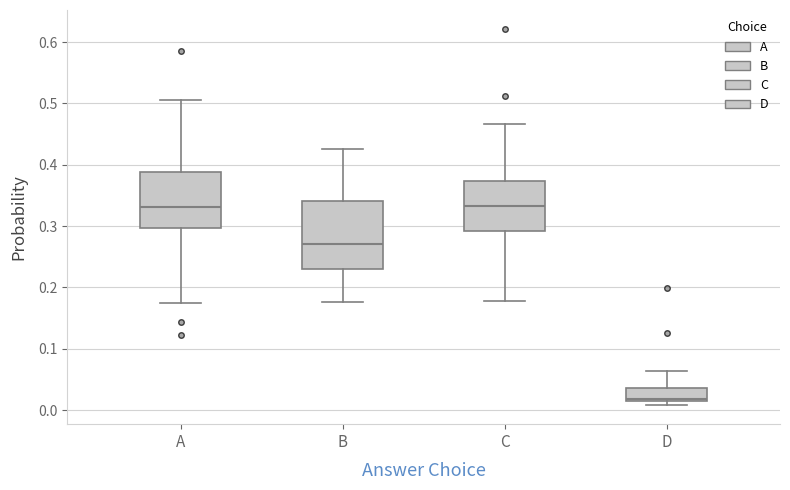

Where is the upper edge of the box for A on the y-axis? The values are not printed on the chart, so give them approximately, as read against the axis.

0.39